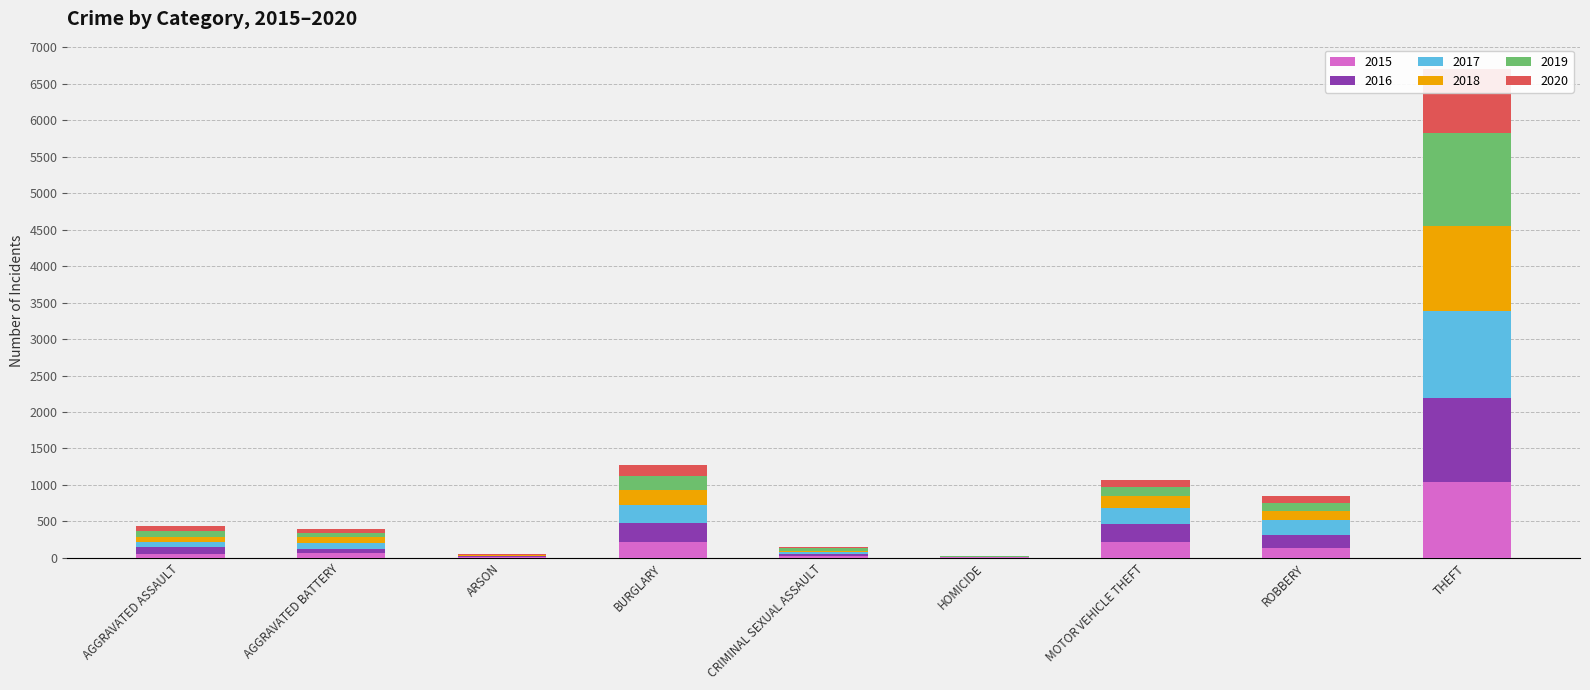

Which has a higher value, AGGRAVATED ASSAULT or CRIMINAL SEXUAL ASSAULT?

AGGRAVATED ASSAULT